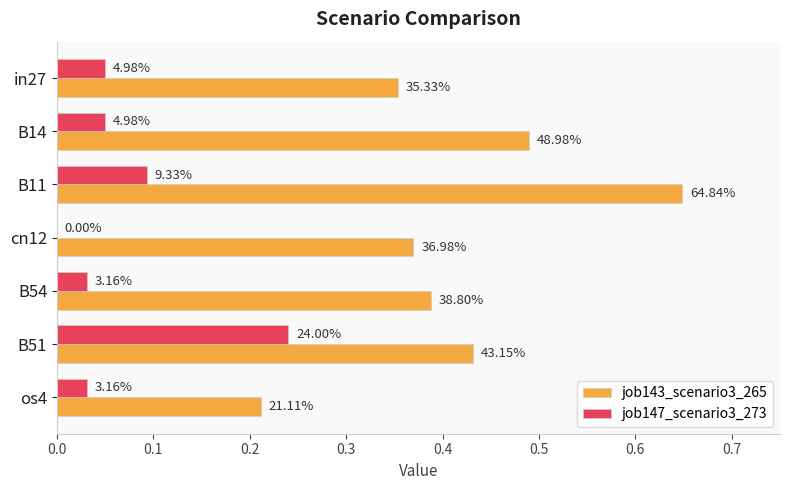

What are all the series names shown in the legend?

job143_scenario3_265, job147_scenario3_273